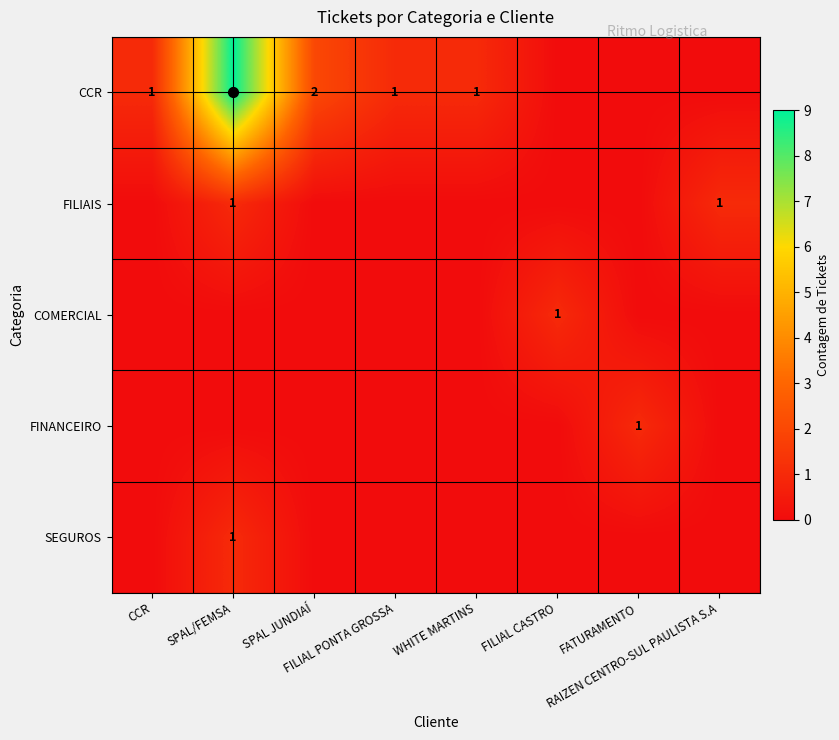

Which series changed the most between CCR and SPAL/FEMSA?

CCR